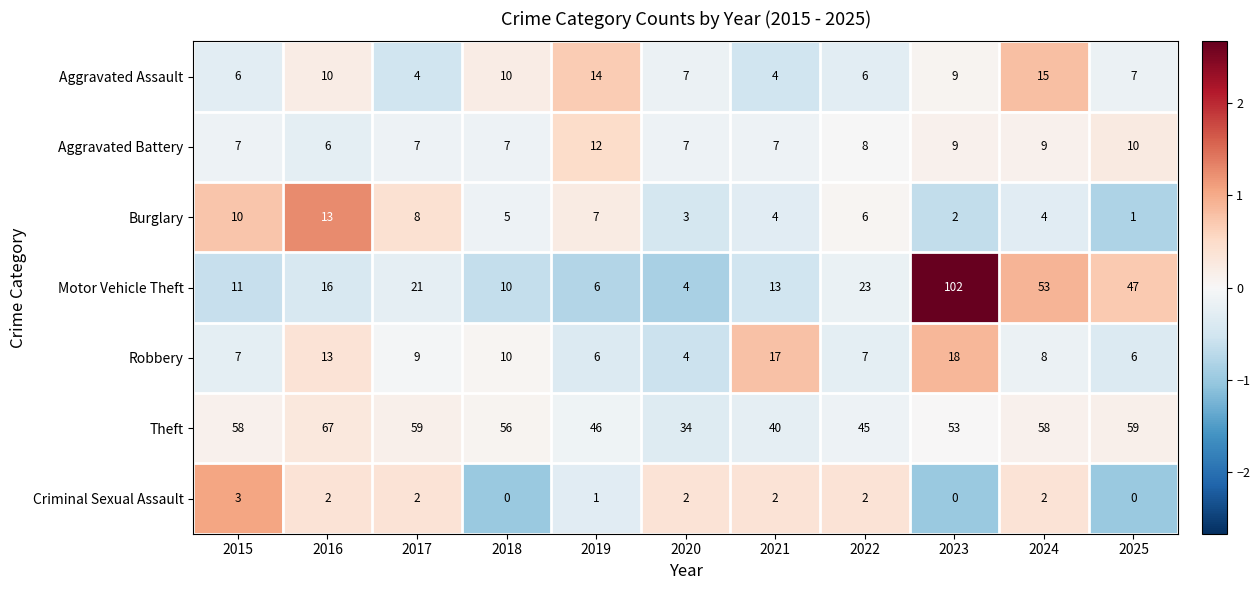

How many values in the Aggravated Assault series are below 7?

4